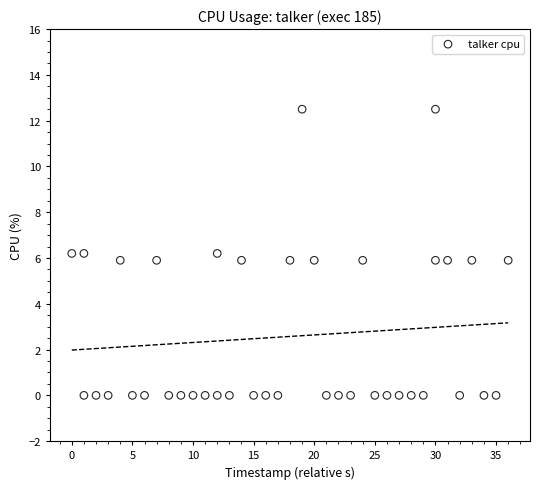

What is the range of Y values (max minus min)?

12.5